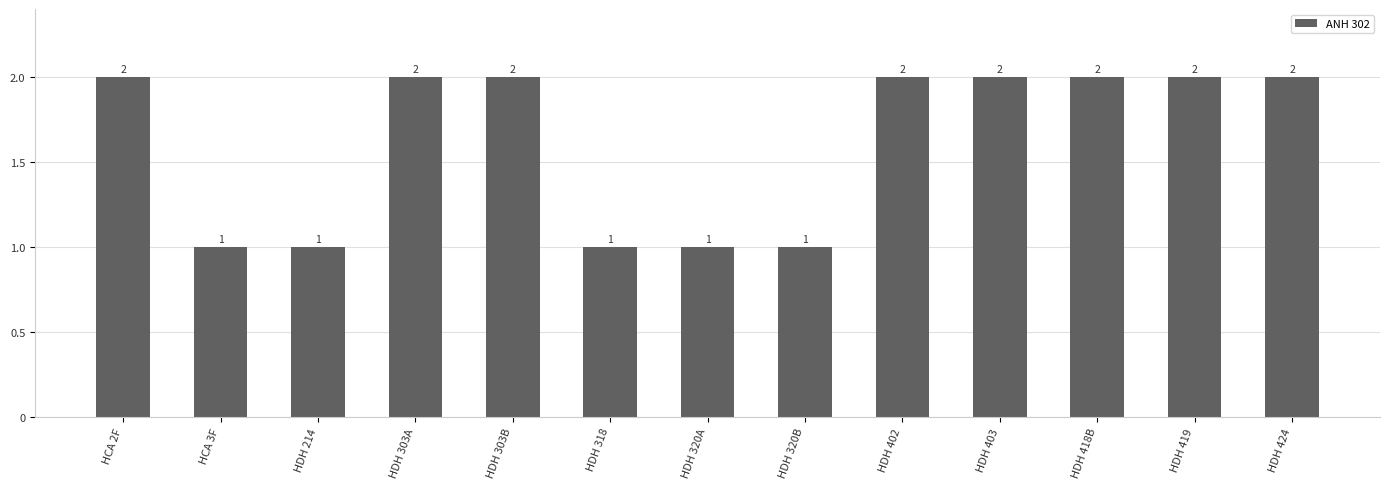

What is the label of the 6th bar from the right?

HDH 320B